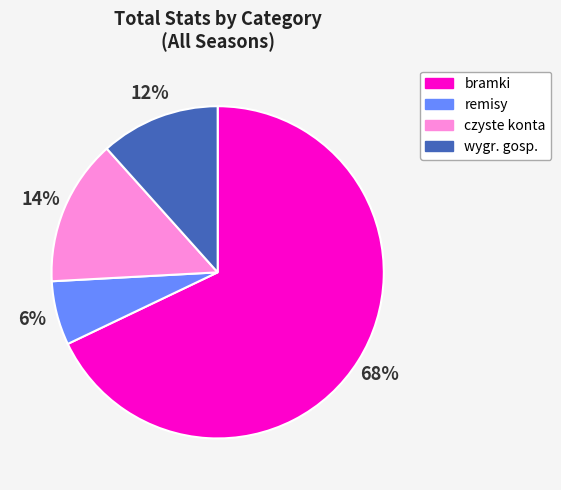

Is there any slice that represents more than half of the pie?

Yes